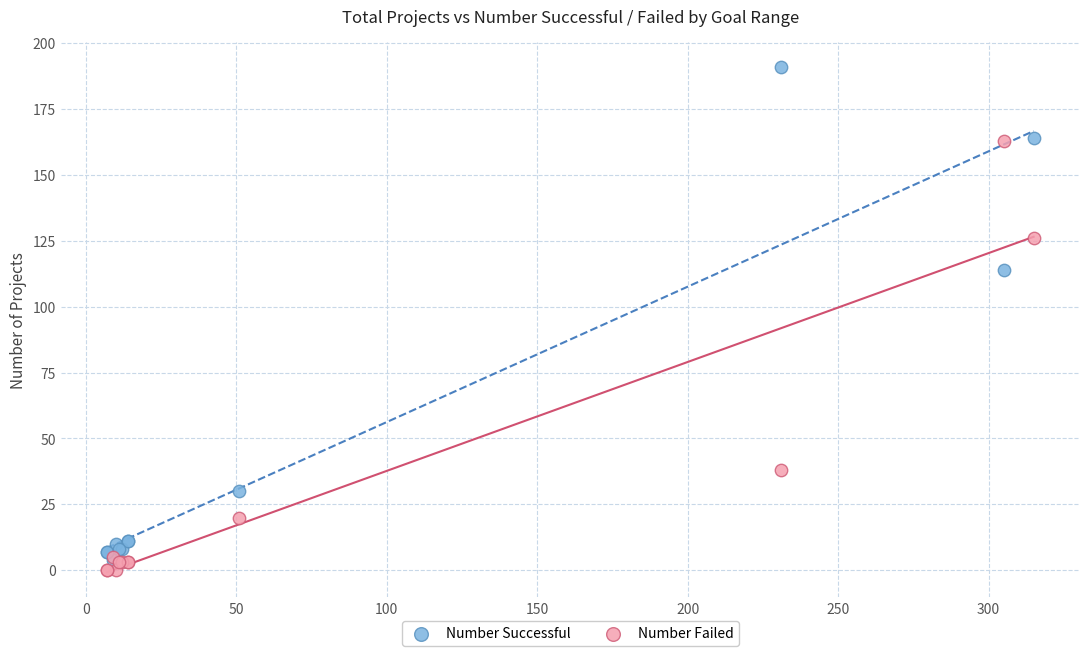

Which series reaches the maximum Y coordinate?

Number Successful